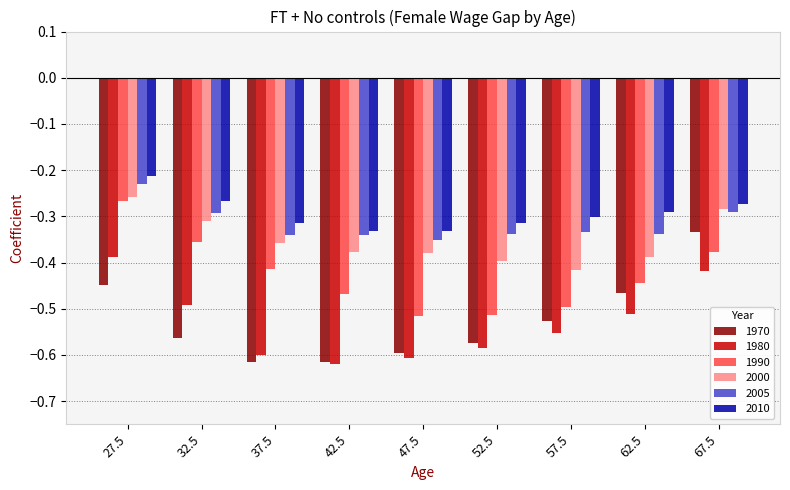

At which category does the chart reach its peak across all series?

27.5